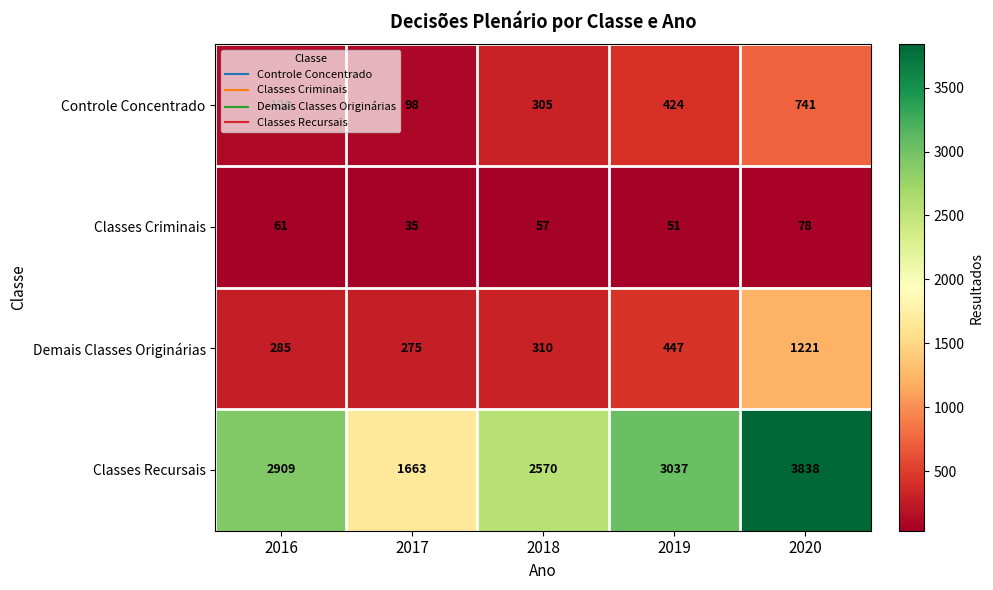

At which category is the sum across all series the highest?

2020